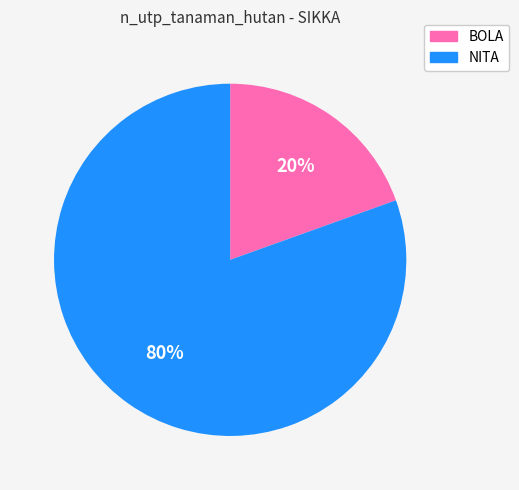

Combined, do NITA and BOLA account for over 50%?

Yes